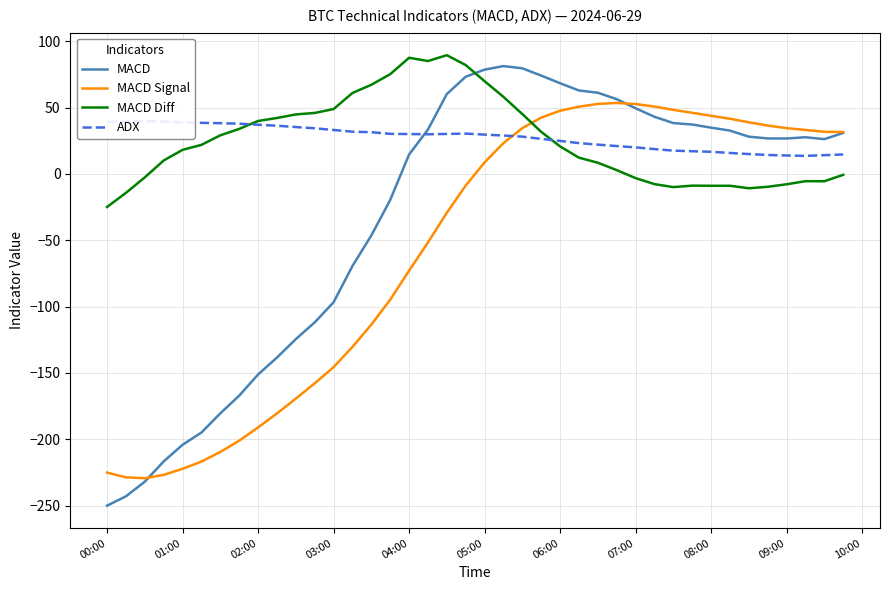

What are all the series names shown in the legend?

MACD, MACD Signal, MACD Diff, ADX